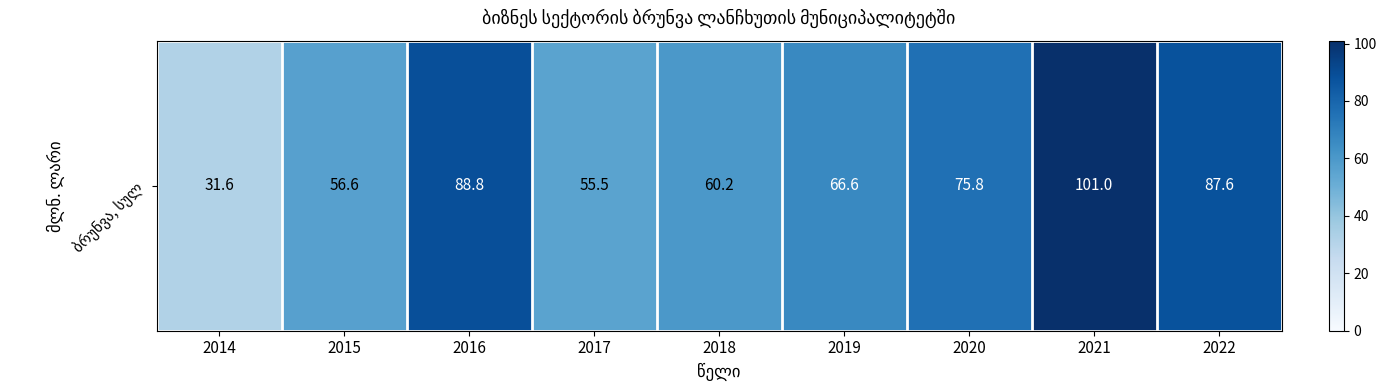

List the labels in order of value, largest first.

2021, 2016, 2022, 2020, 2019, 2018, 2015, 2017, 2014